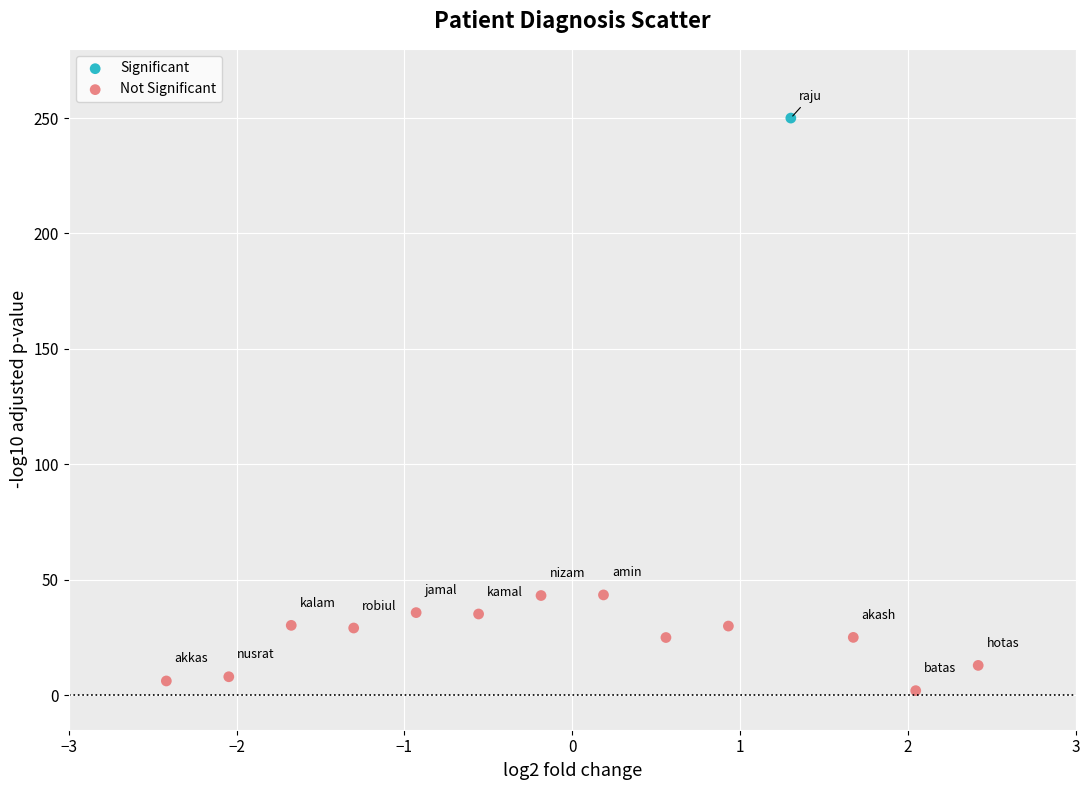

What are all the series names shown in the legend?

Significant, Not Significant